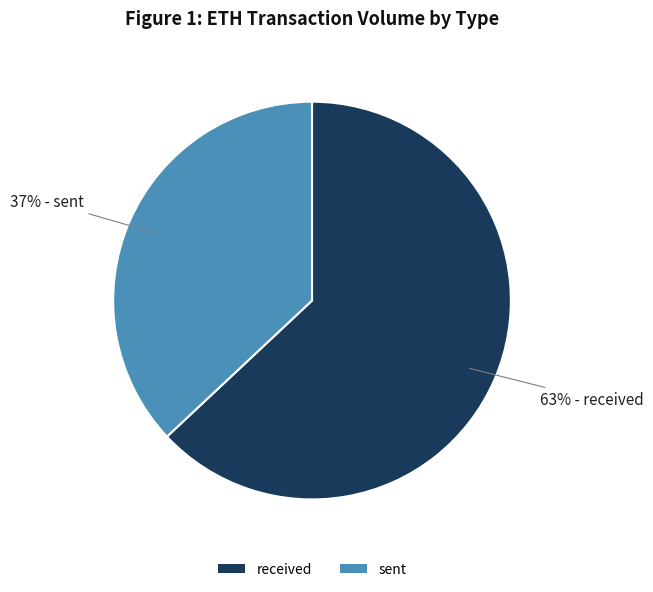

Rank the categories by value from highest to lowest.

received, sent